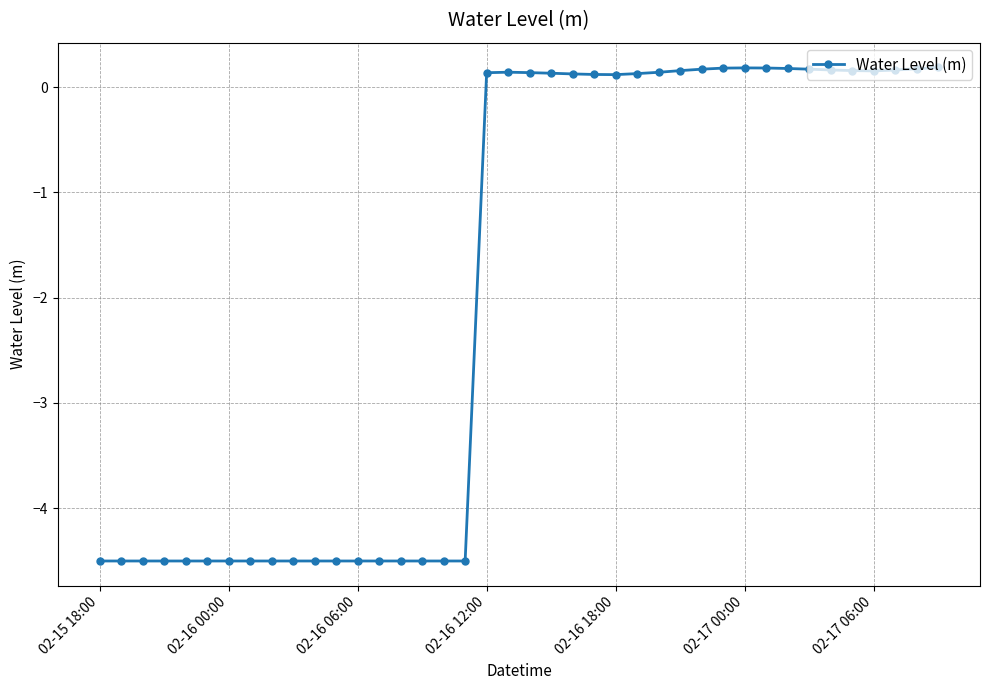

What is the value of the 3rd point from the left?

-4.5